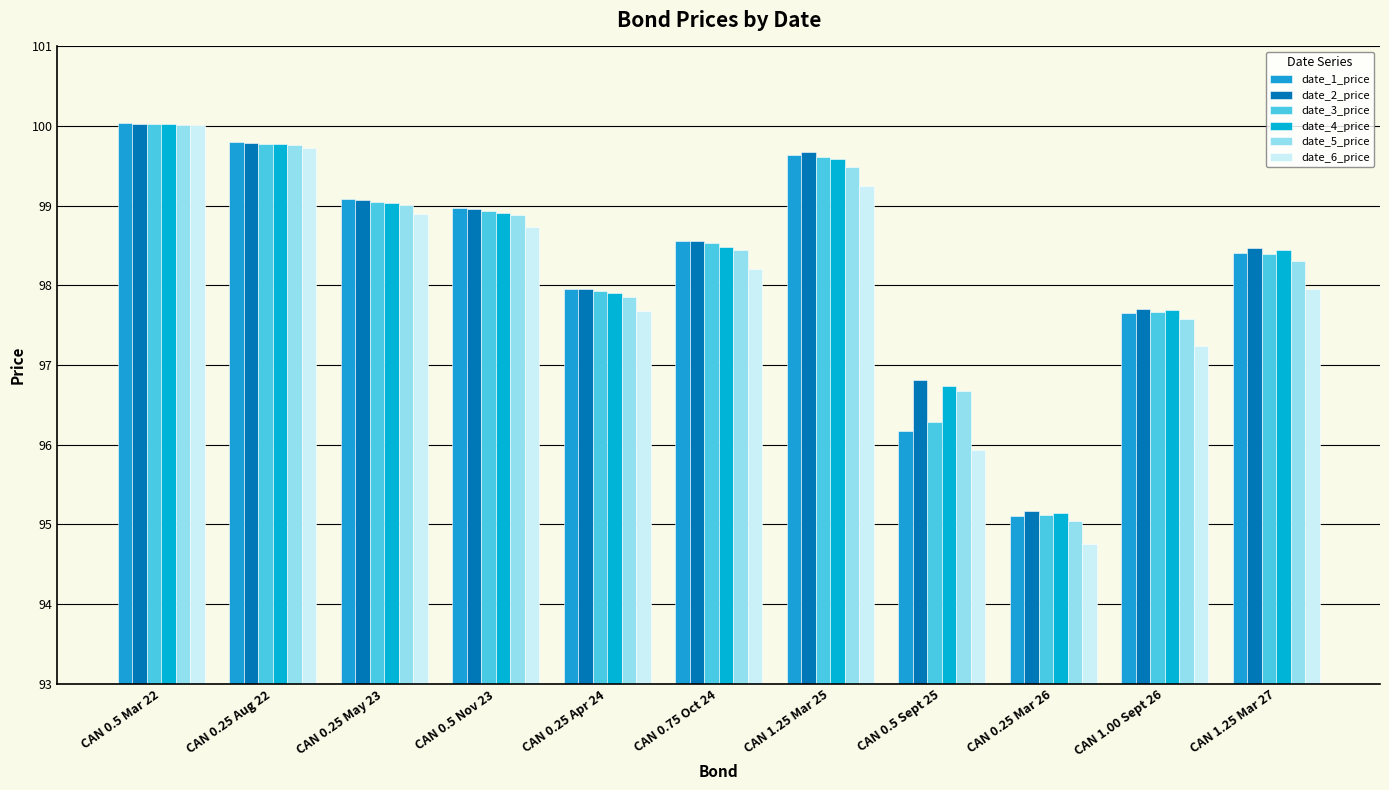

Reading left to right, transcribe all the data shown in this chart.

date_1_price: 100.0	99.8	99.1	99.0	98.0	98.6	99.6	96.2	95.1	97.7	98.4
date_2_price: 100.0	99.8	99.1	99.0	98.0	98.6	99.7	96.8	95.2	97.7	98.5
date_3_price: 100.0	99.8	99.0	98.9	97.9	98.5	99.6	96.3	95.1	97.7	98.4
date_4_price: 100.0	99.8	99.0	98.9	97.9	98.5	99.6	96.7	95.1	97.7	98.4
date_5_price: 100.0	99.8	99.0	98.9	97.9	98.4	99.5	96.7	95.0	97.6	98.3
date_6_price: 100.0	99.7	98.9	98.7	97.7	98.2	99.2	95.9	94.8	97.2	98.0